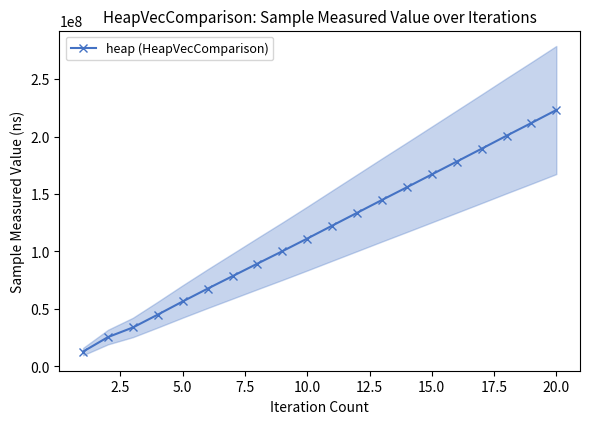

What is the highest value of the heap (HeapVecComparison) series?

223120012